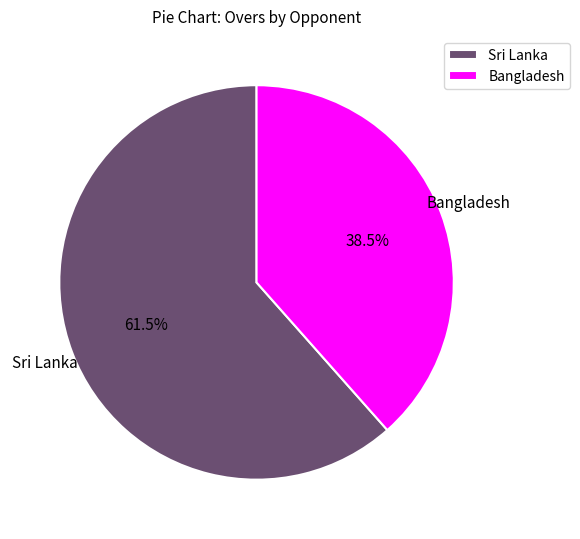

To the nearest percent, what is the difference between the largest and smallest slice percentages?

23%